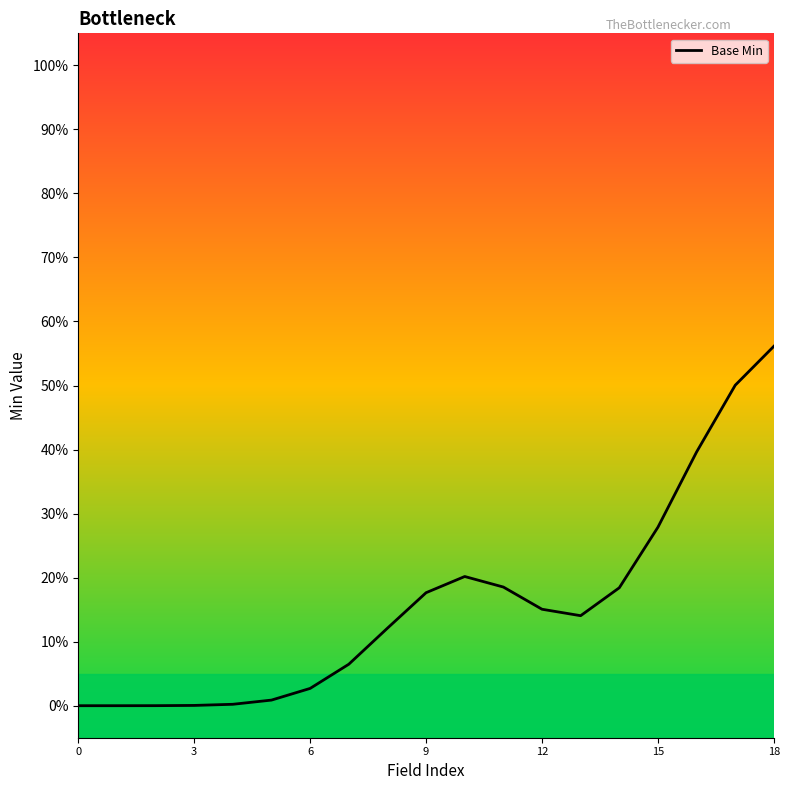

Does the chart have visible grid lines?

No